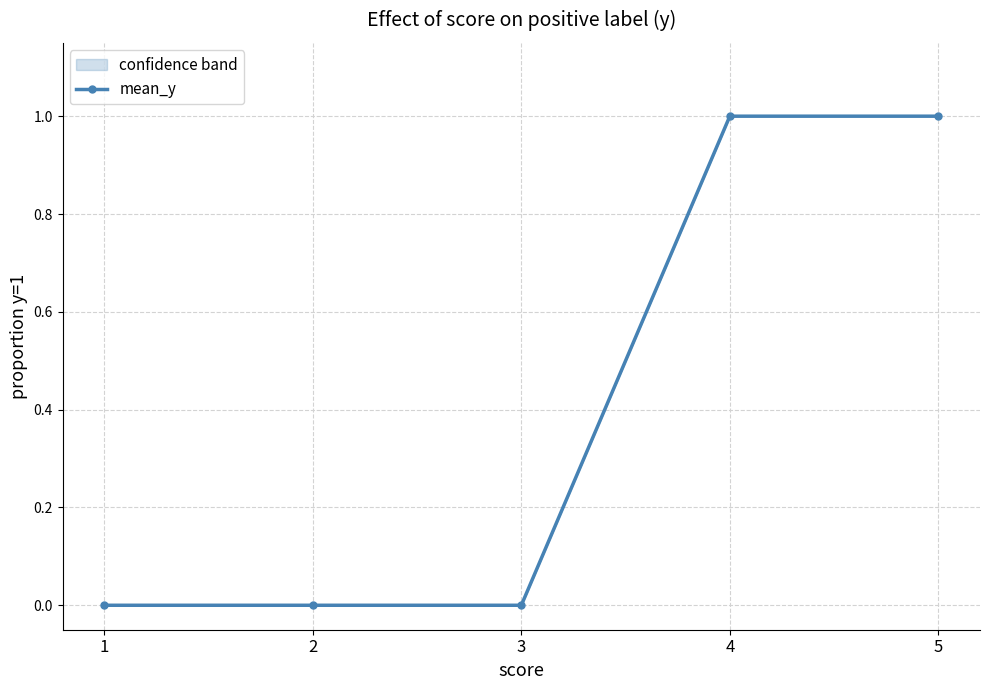

Rank the categories by value from highest to lowest.

4, 5, 1, 2, 3